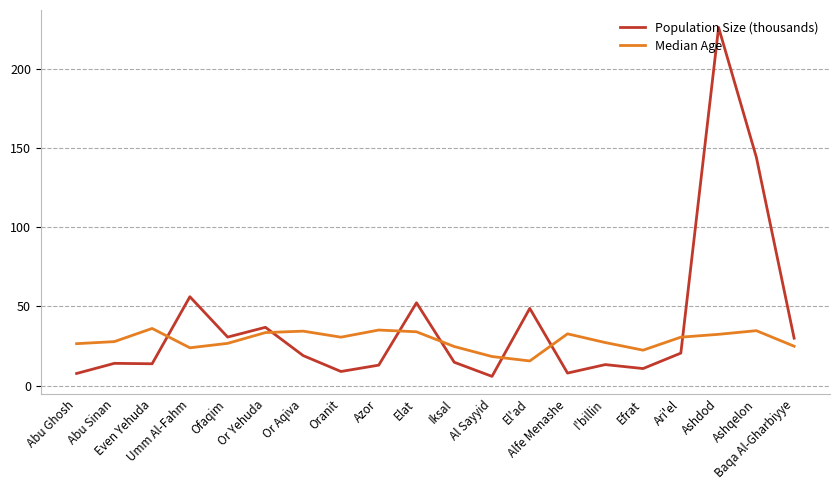

True or false: Median Age has more than 2 points higher than both neighbors.

True